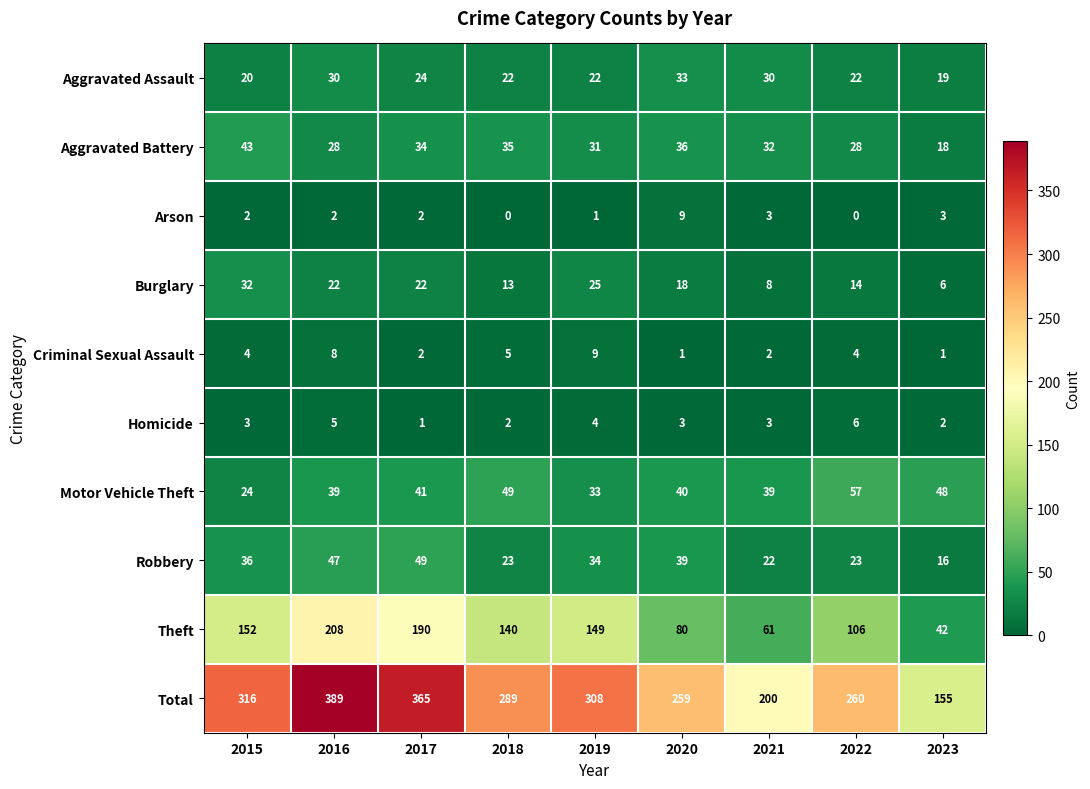

Where is Motor Vehicle Theft nearest to the value 40?

2020